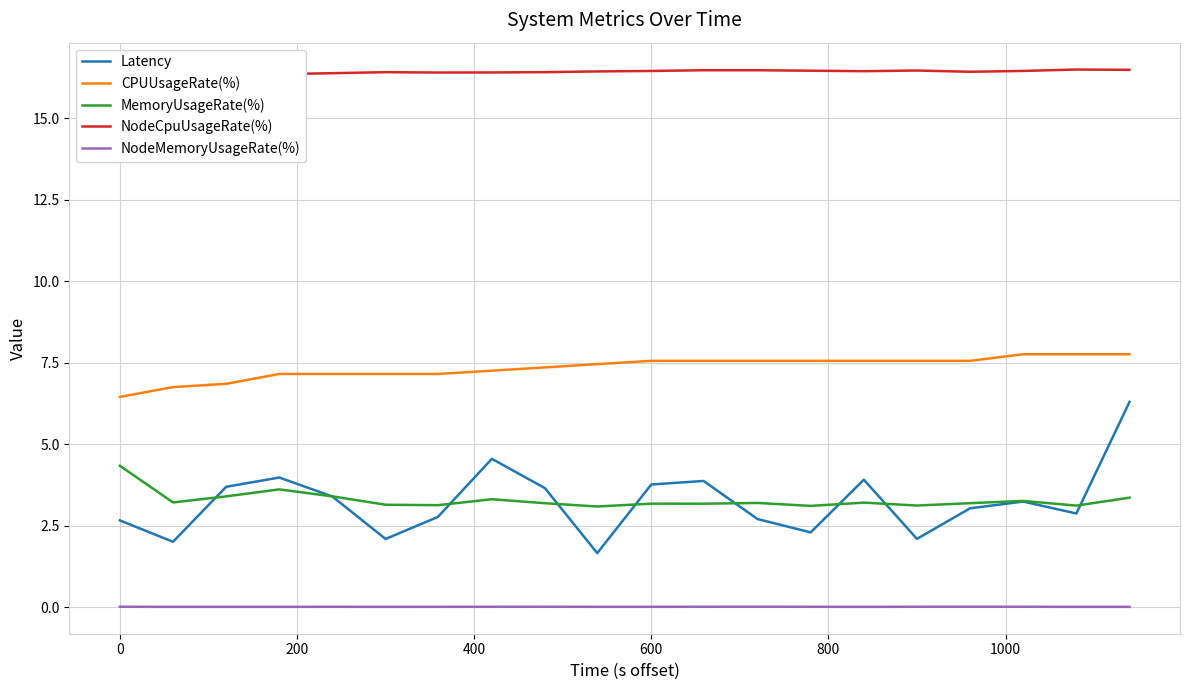

Is this an area chart (filled region under the line)?

No